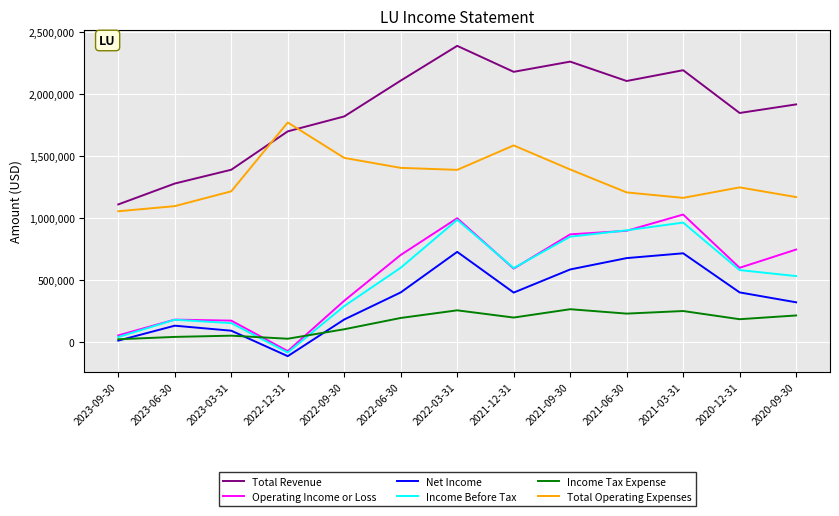

The Operating Income or Loss series shows 870200 at 2021-09-30. True or false?

True